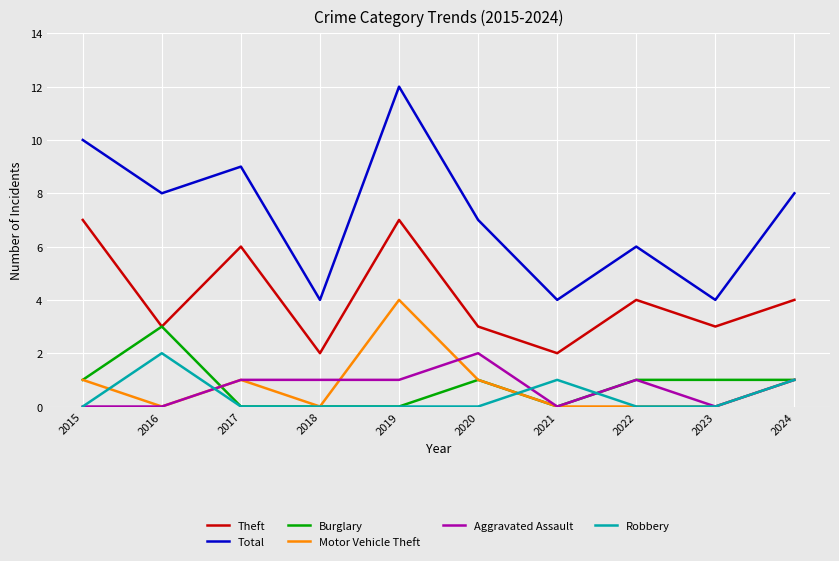

Which series has the largest range (max minus min)?

Total